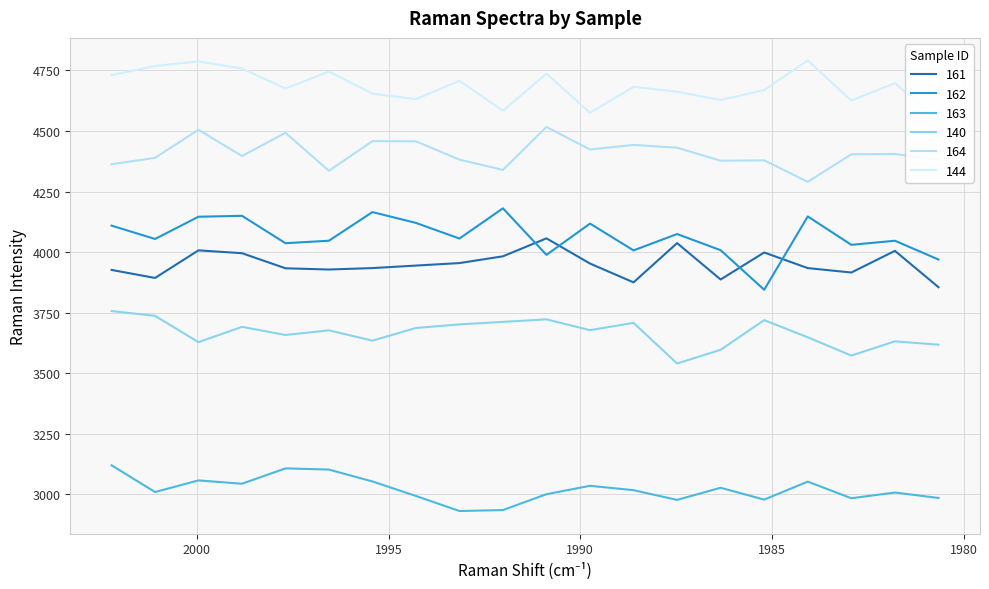

True or false: 162 and 144 intersect in this chart.

False